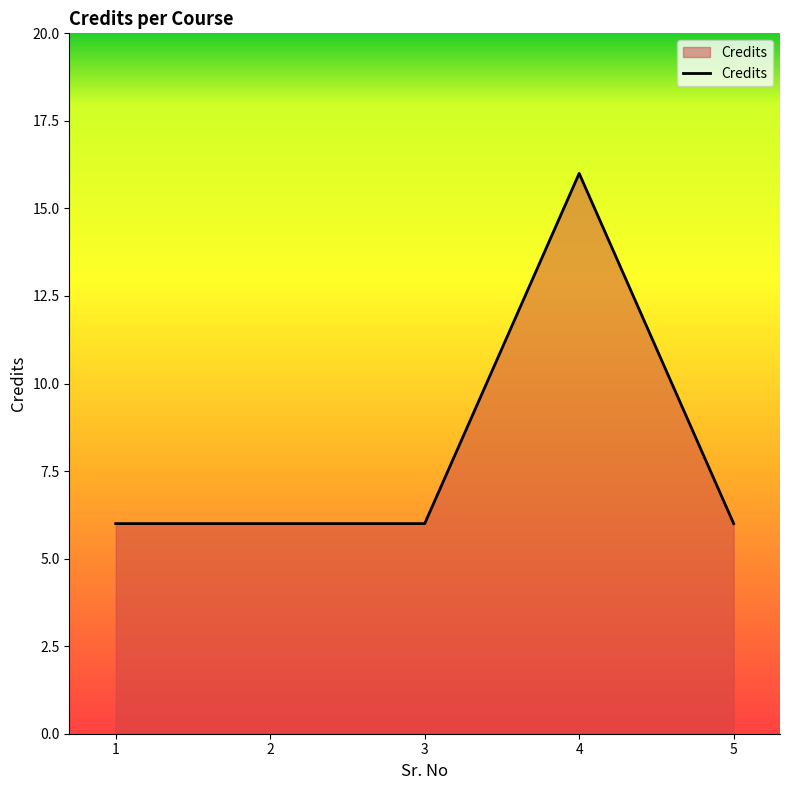

How many categories are shown in the chart?

5